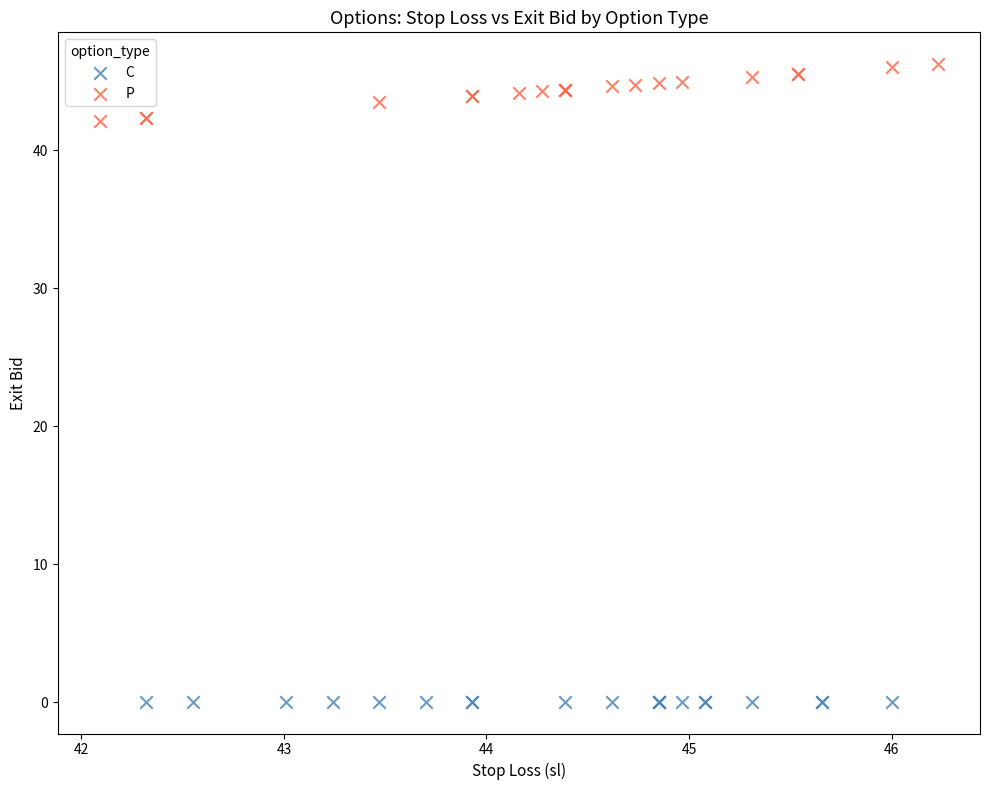

Which series contains the highest Y value?

P